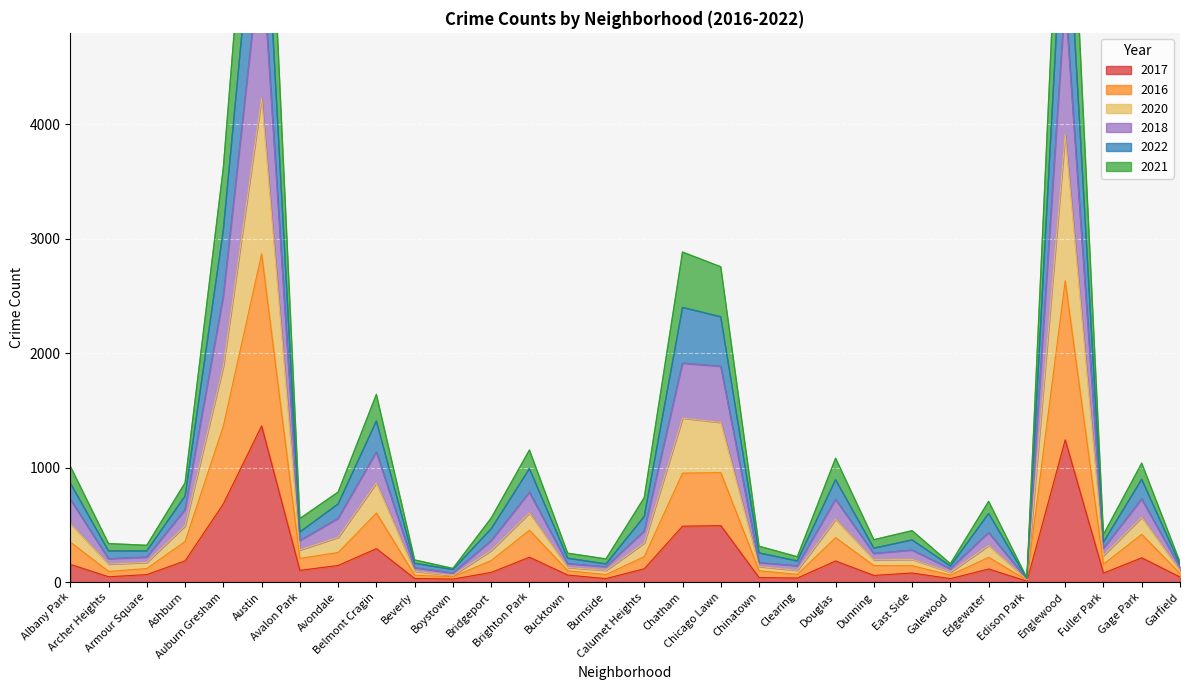

What is the label of the 10th point from the right?

Douglas